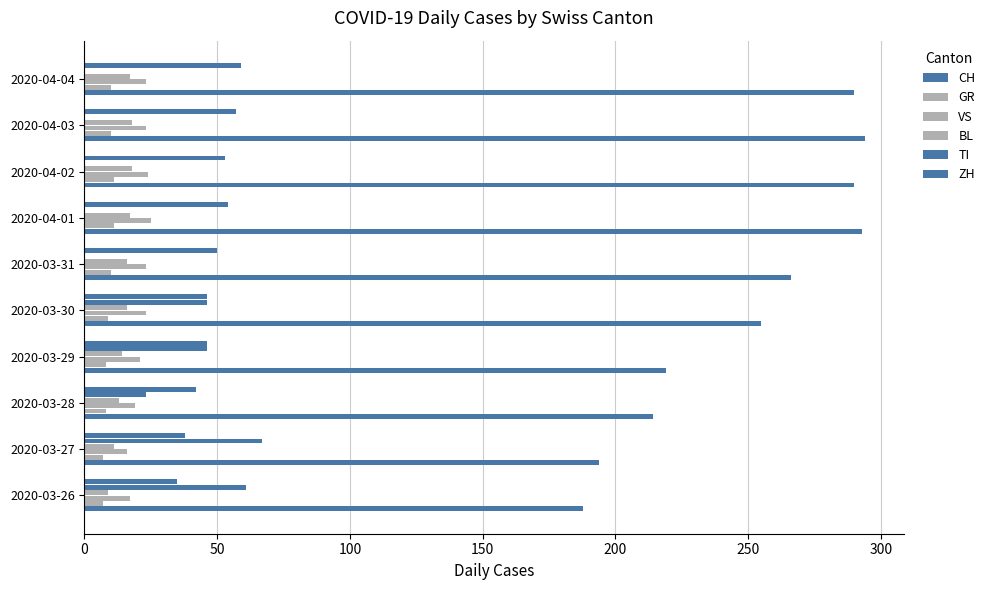

Count the number of categories in the chart.

10